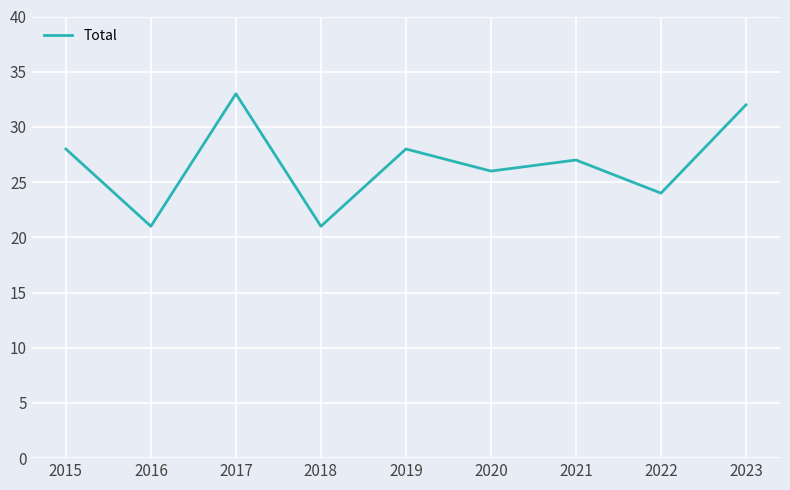

What is the maximum value shown in the chart?

33